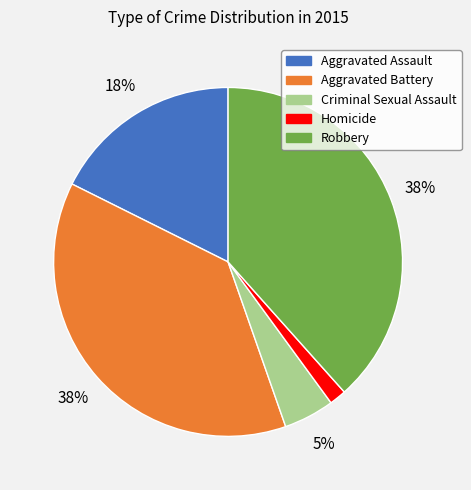

Between Homicide and Aggravated Assault, which is larger?

Aggravated Assault